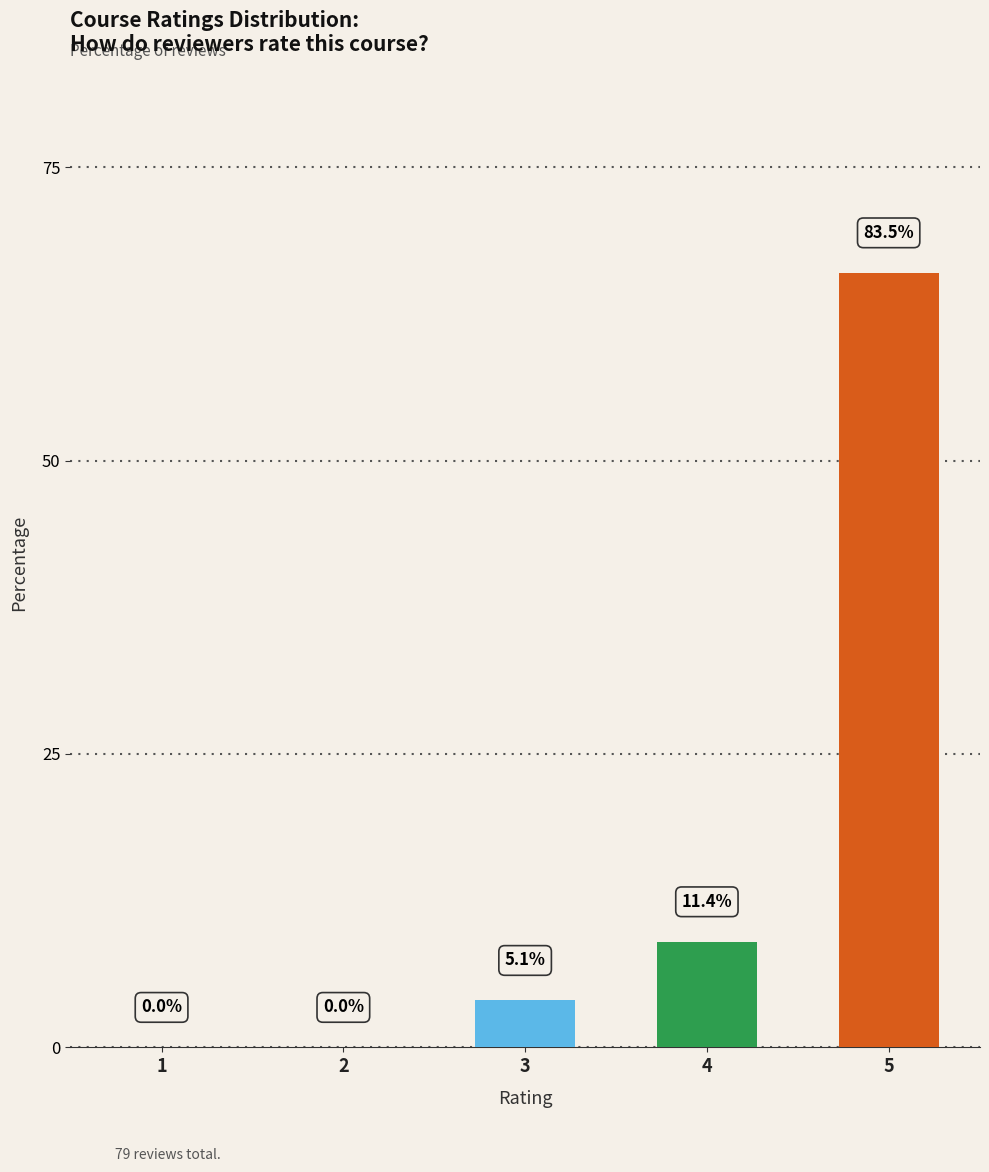

What is the sum of all values?

79